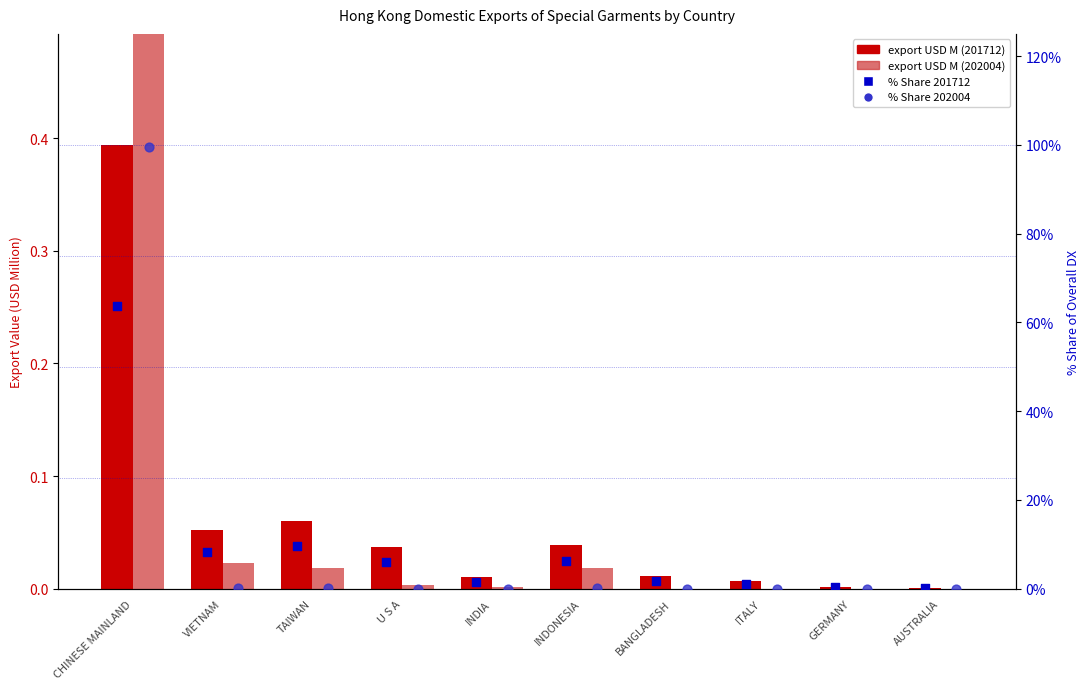

Which series has the largest total across all categories?

% Share 202004